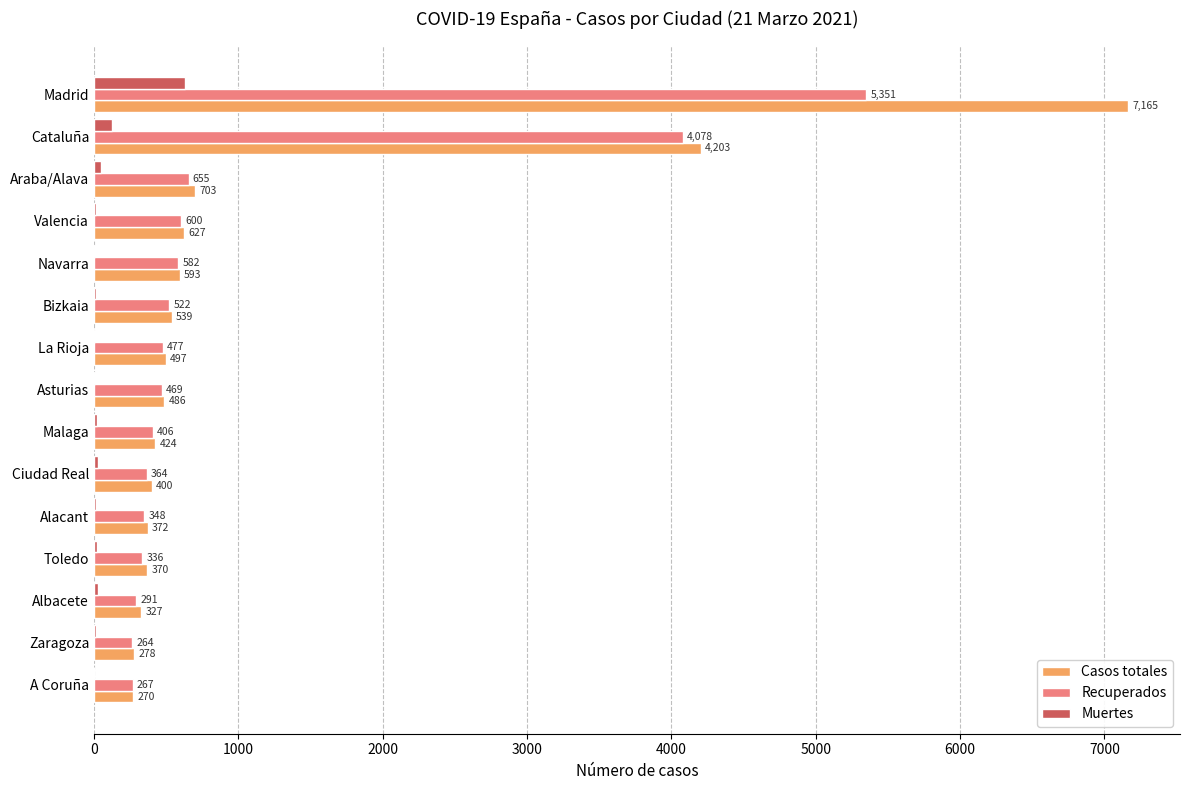

Which category has the highest value in the Recuperados series?

Madrid